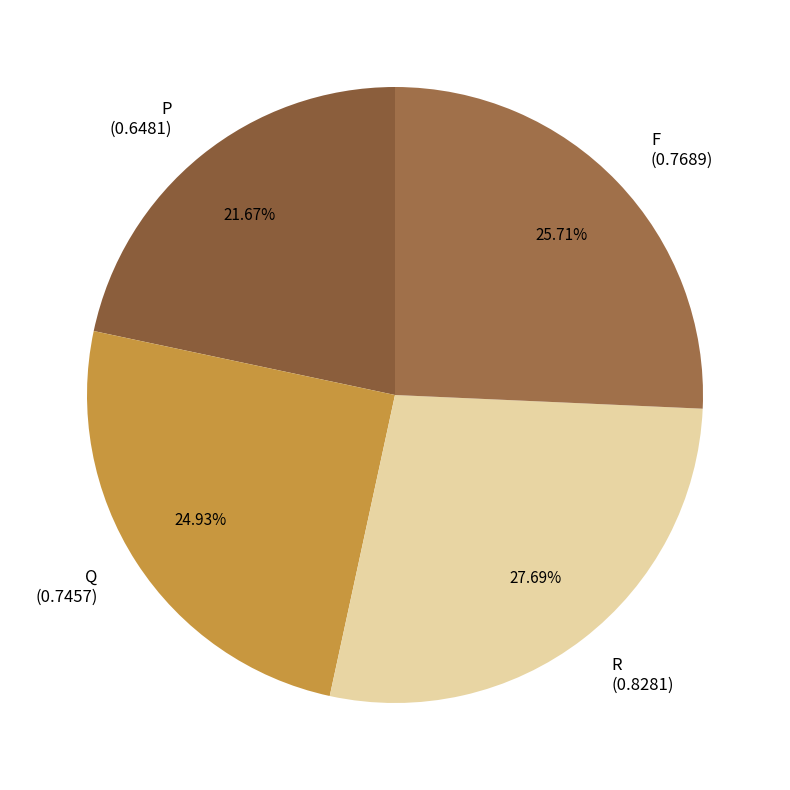

Count the number of slices in the pie.

4